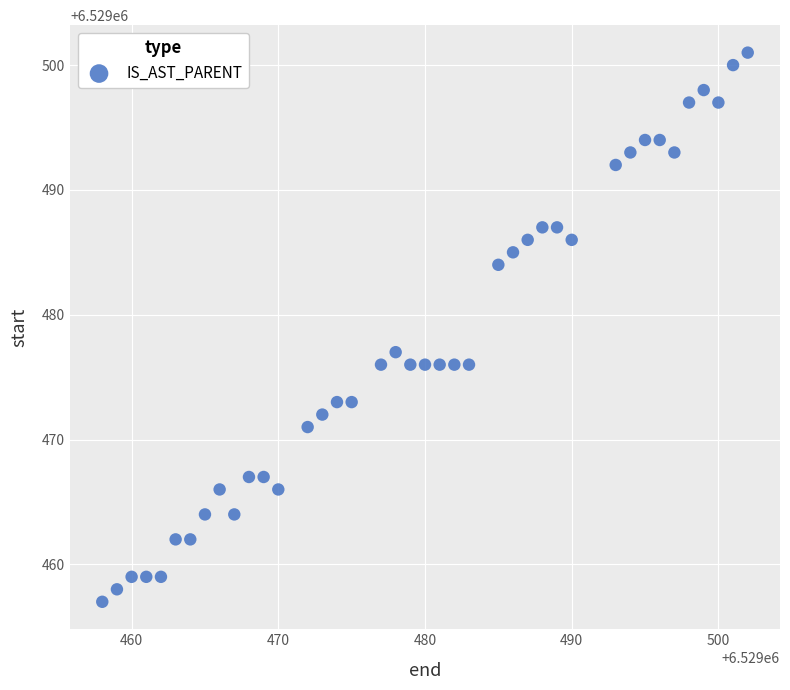

What Y value in the scatter plot is closest to 6529479?

6529477